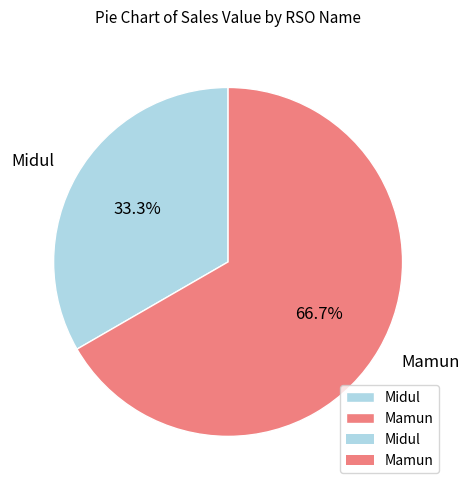

True or false: Midul accounts for 33% of the total.

True